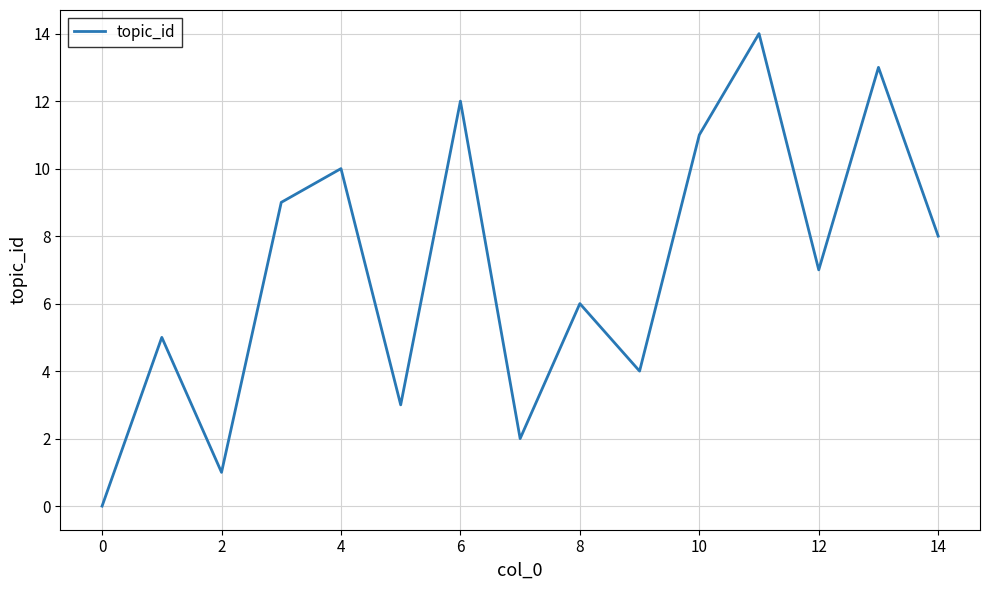

What is the difference between the maximum and minimum values?

14